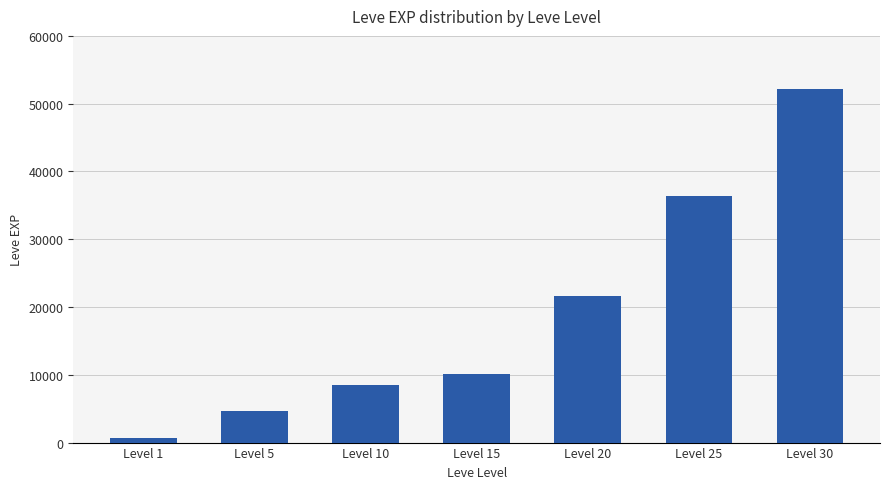

What is the smallest value displayed?

630